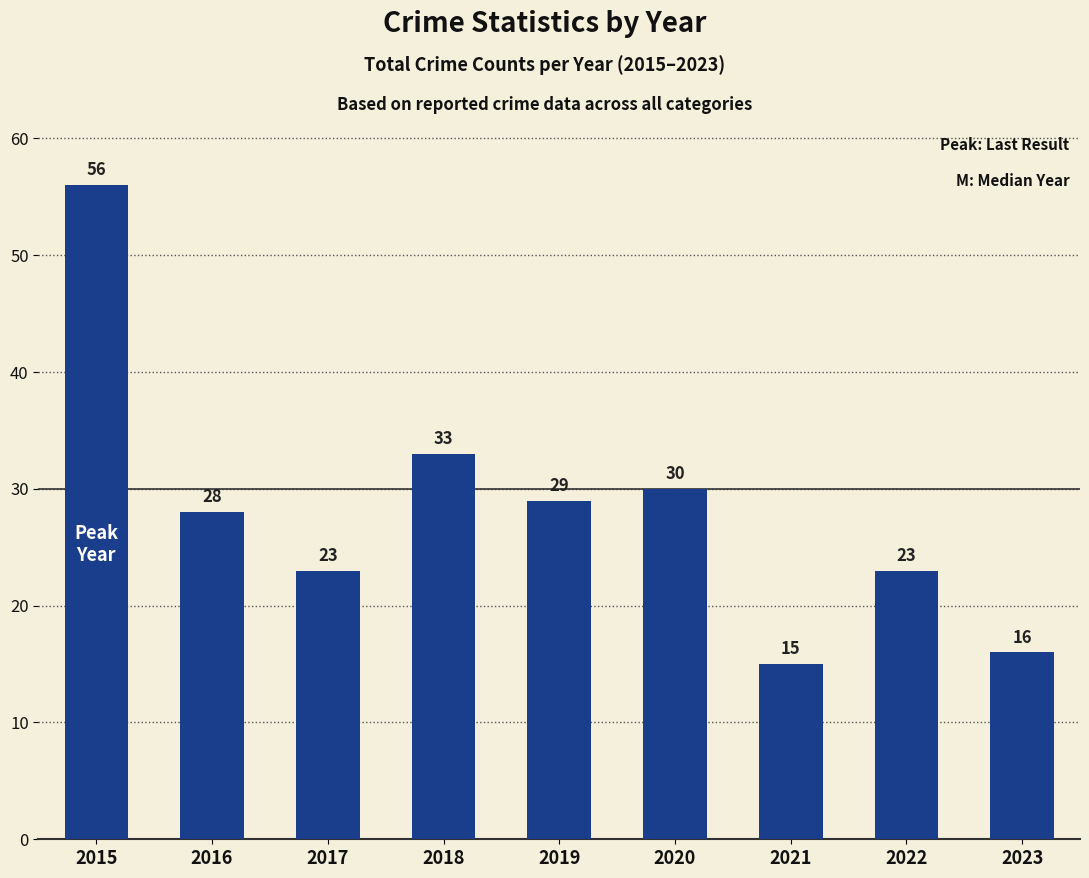

What is the difference between the second highest and minimum values?

18